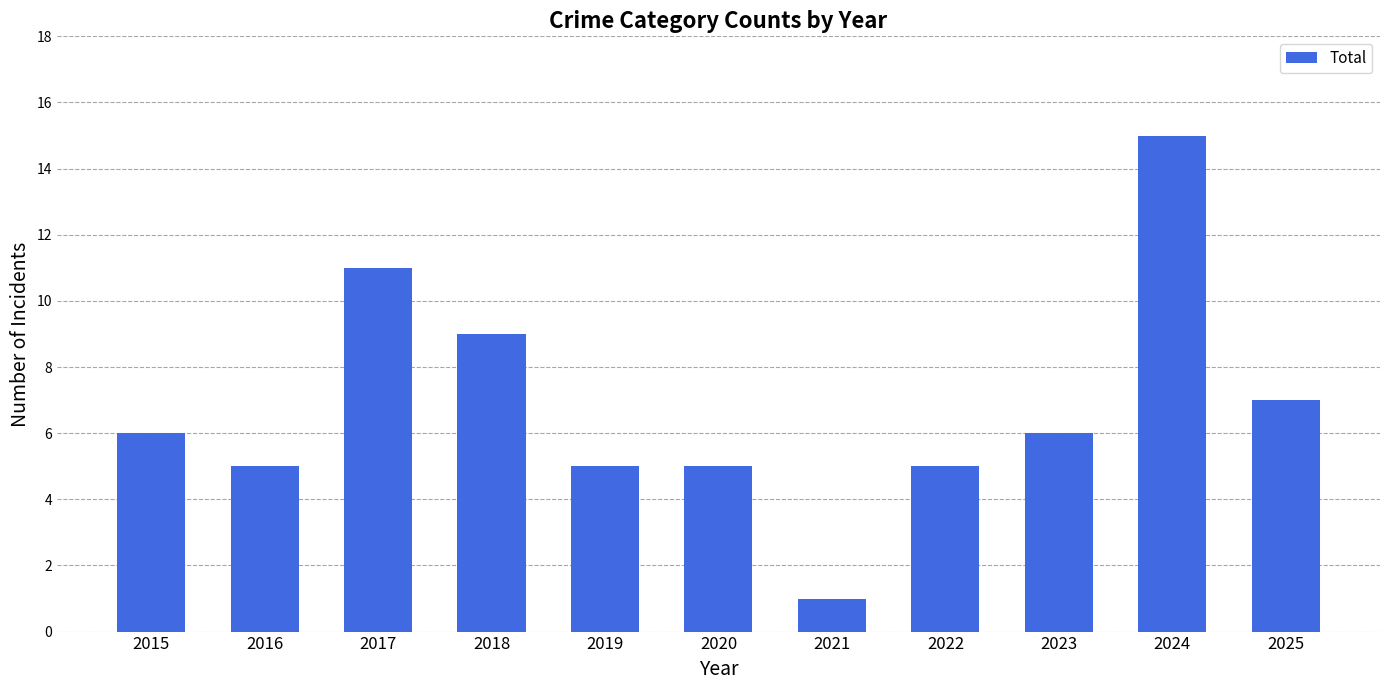

What is the ratio of the value at 2023 to the value at 2022?

1.2